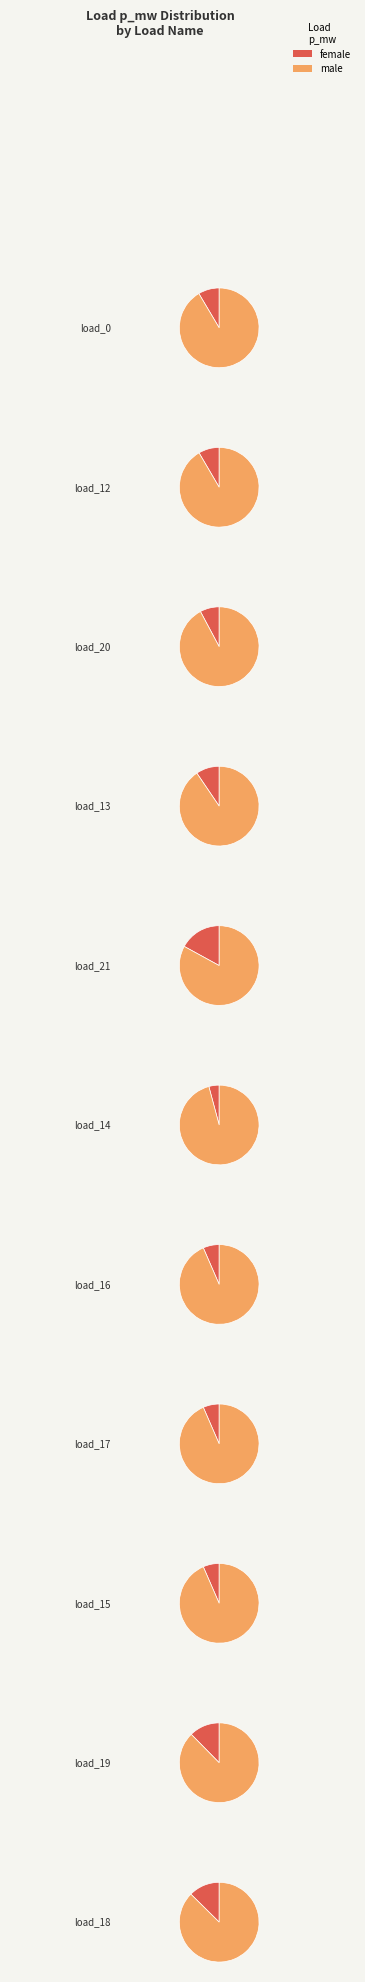

Count the number of slices in the pie.

11